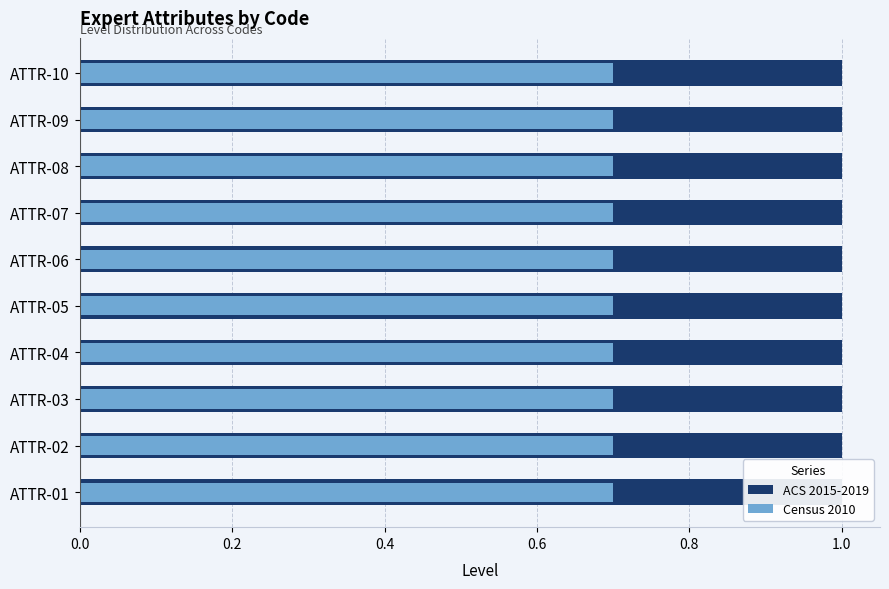

Rank the series by their maximum value, from highest to lowest.

ACS 2015-2019, Census 2010